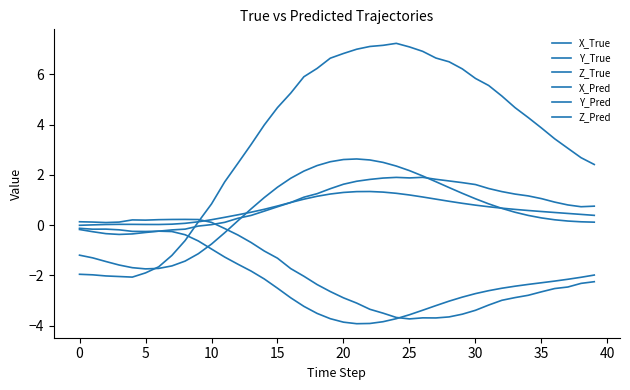

True or false: Z_Pred and Z_True intersect in this chart.

True